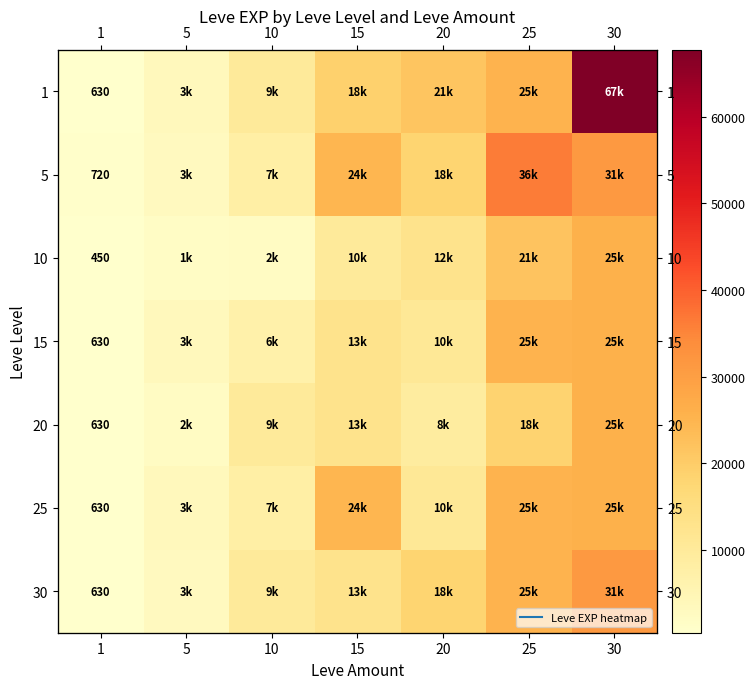

At how many categories does at least one series exceed 53257?

1